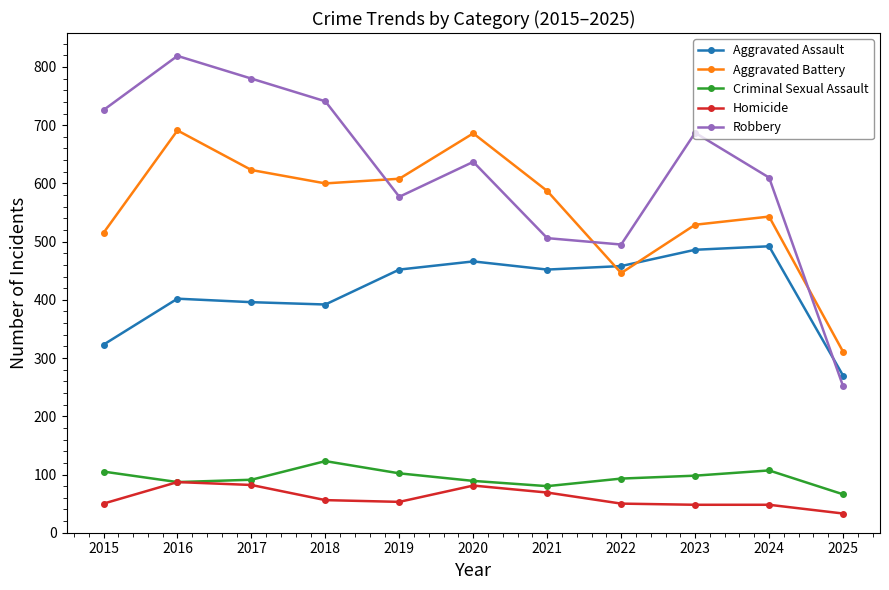

The Aggravated Battery series shows 311 at 2025. True or false?

True